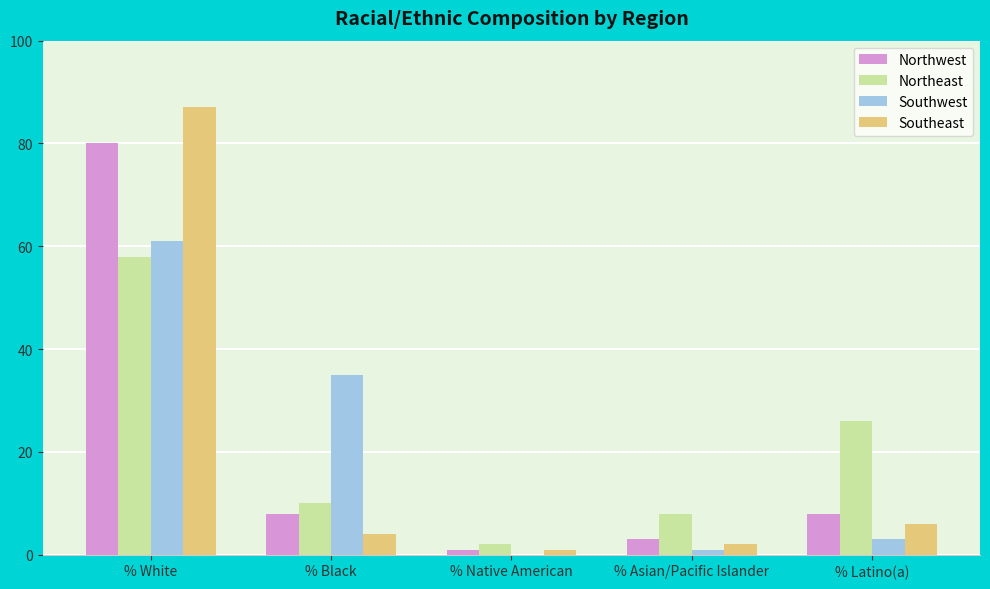

At which label does Northeast reach its peak?

% White